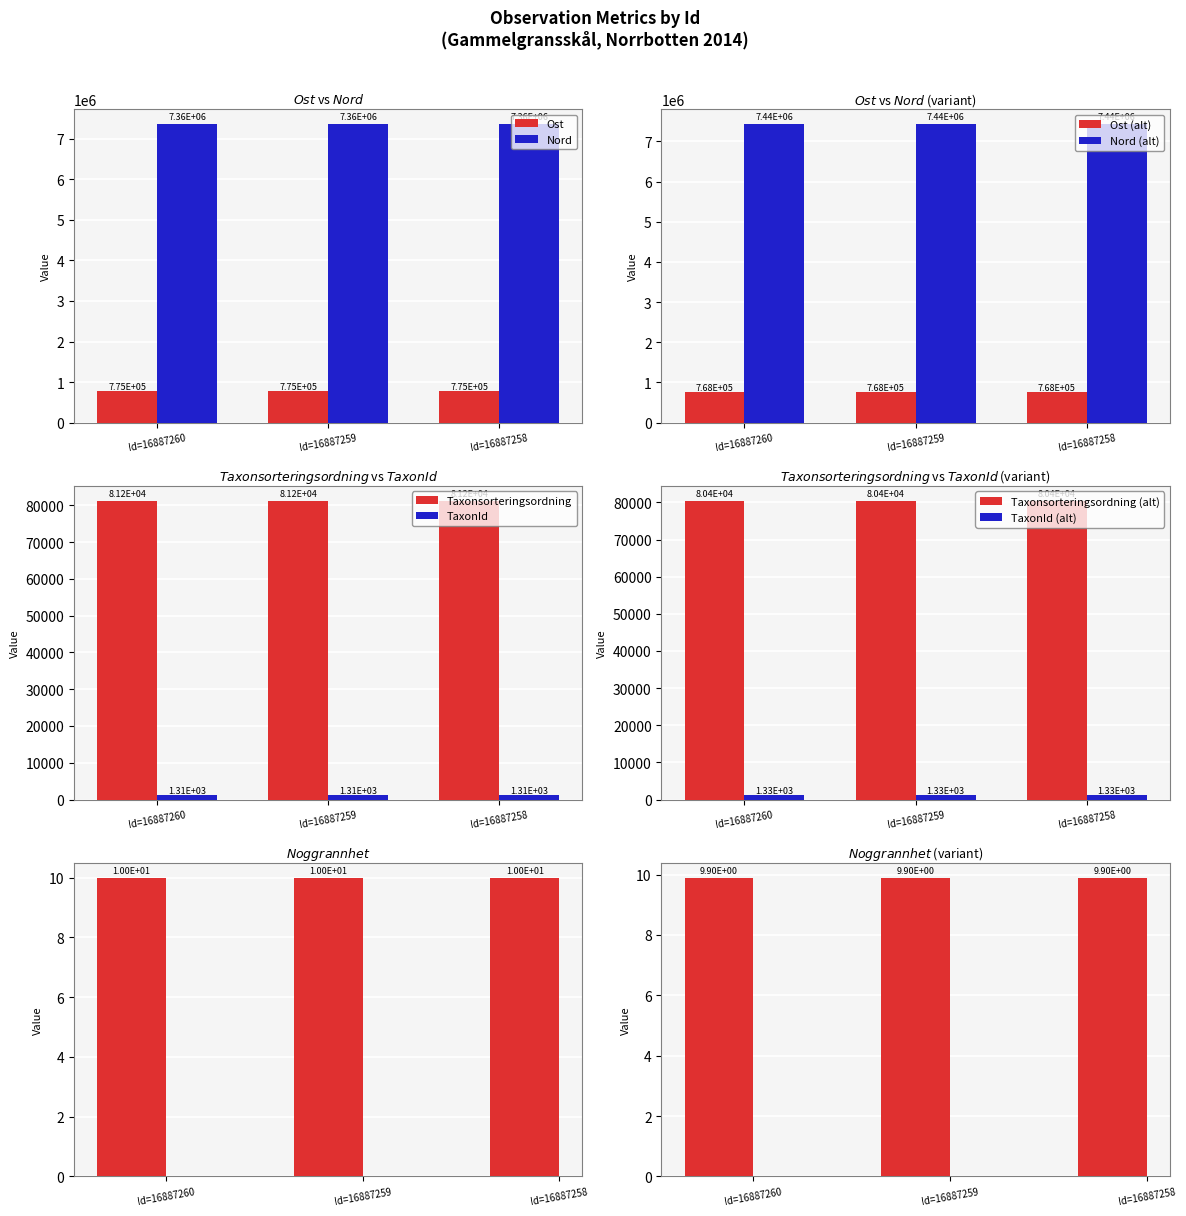

Rank the categories by Ost value from lowest to highest.

Id=16887258, Id=16887259, Id=16887260